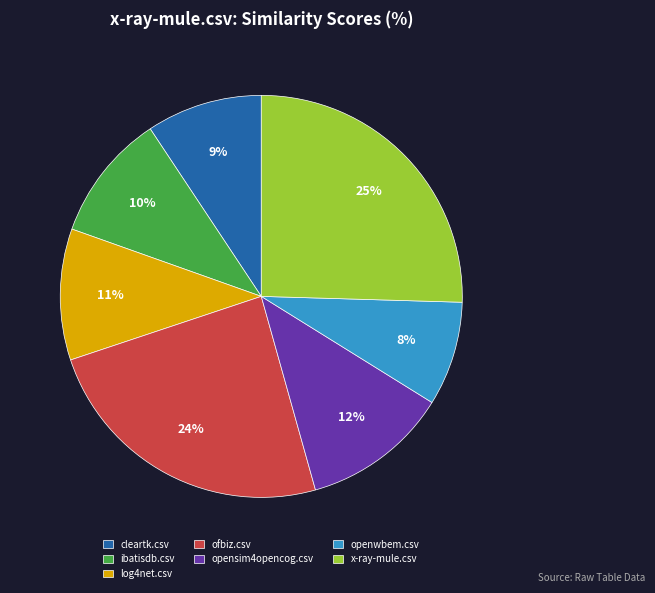

True or false: ofbiz.csv accounts for 38% of the total.

False